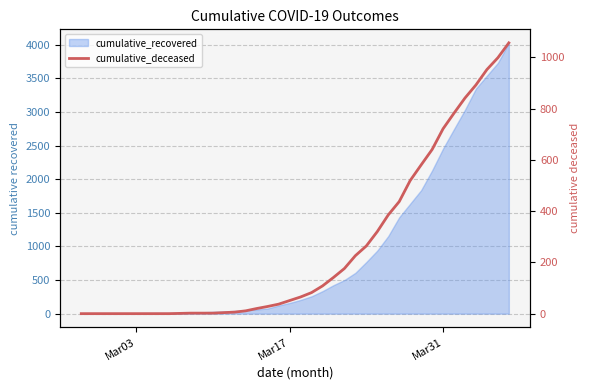

How many positive values are there?

31